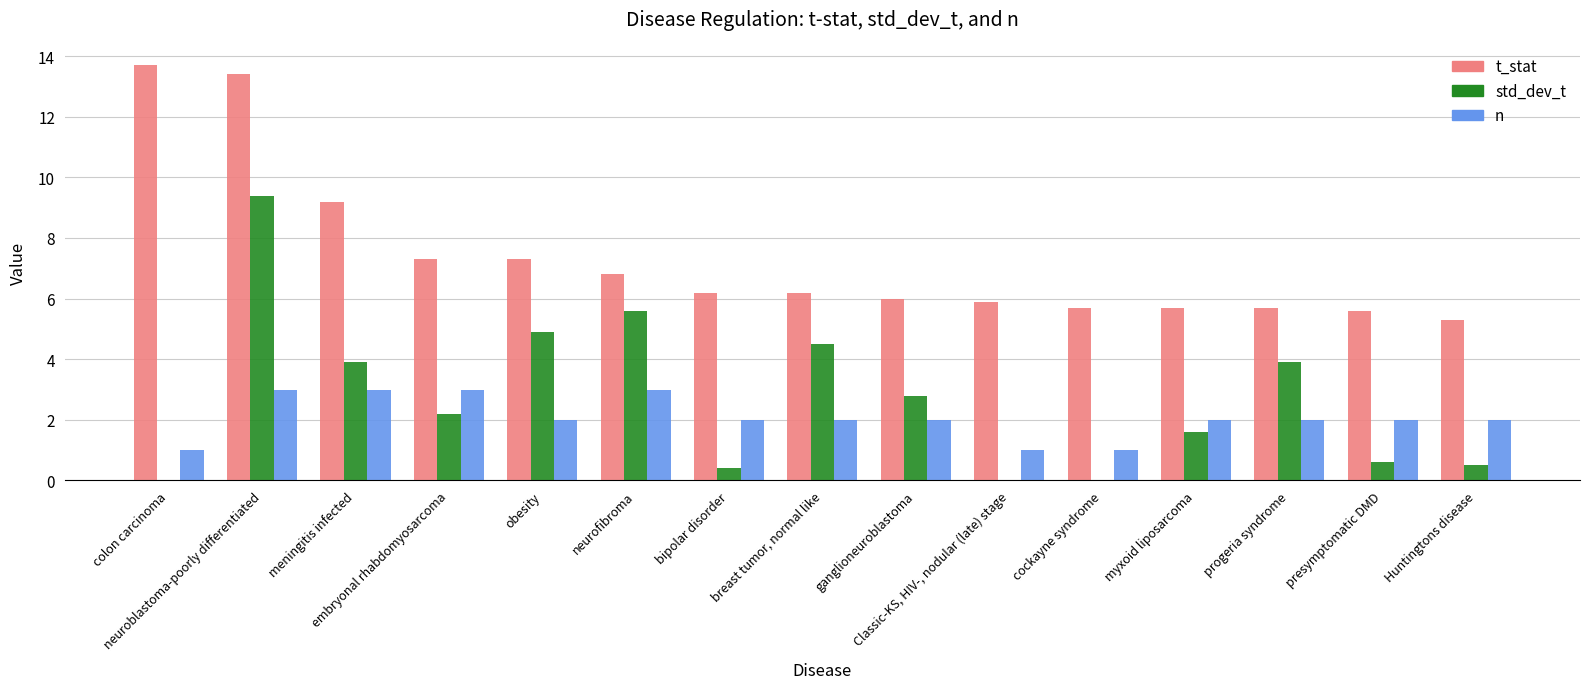

Is the value of t_stat at presymptomatic DMD greater than the value of n at cockayne syndrome?

Yes